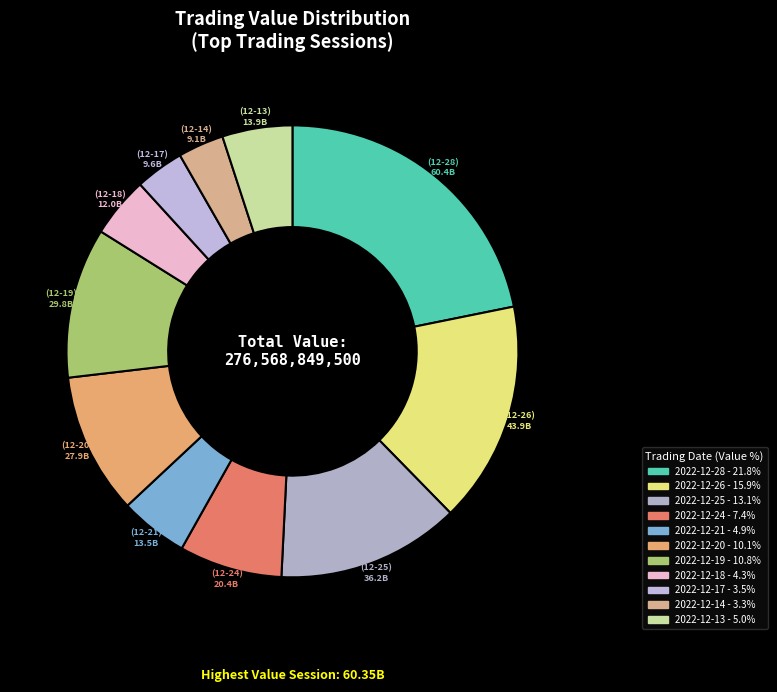

Does 2022-12-17 account for over 50% of the chart?

No